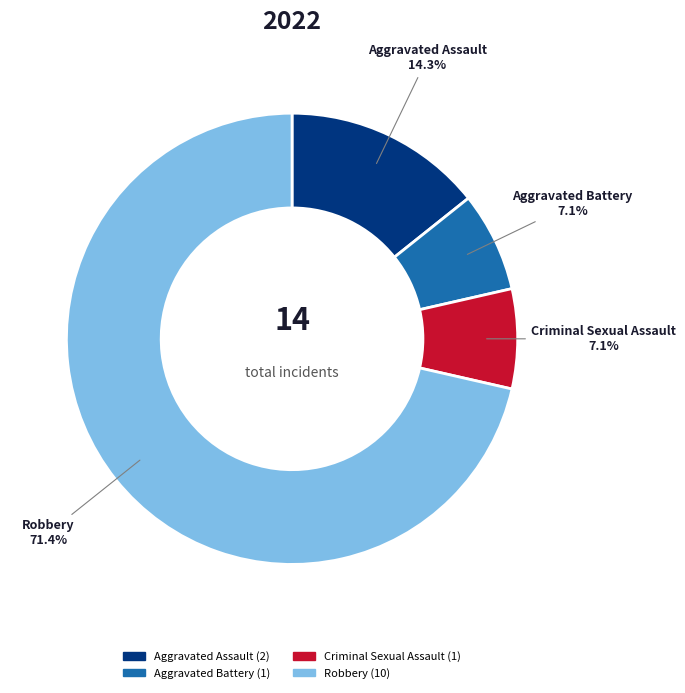

What is the largest slice in the pie chart?

Robbery